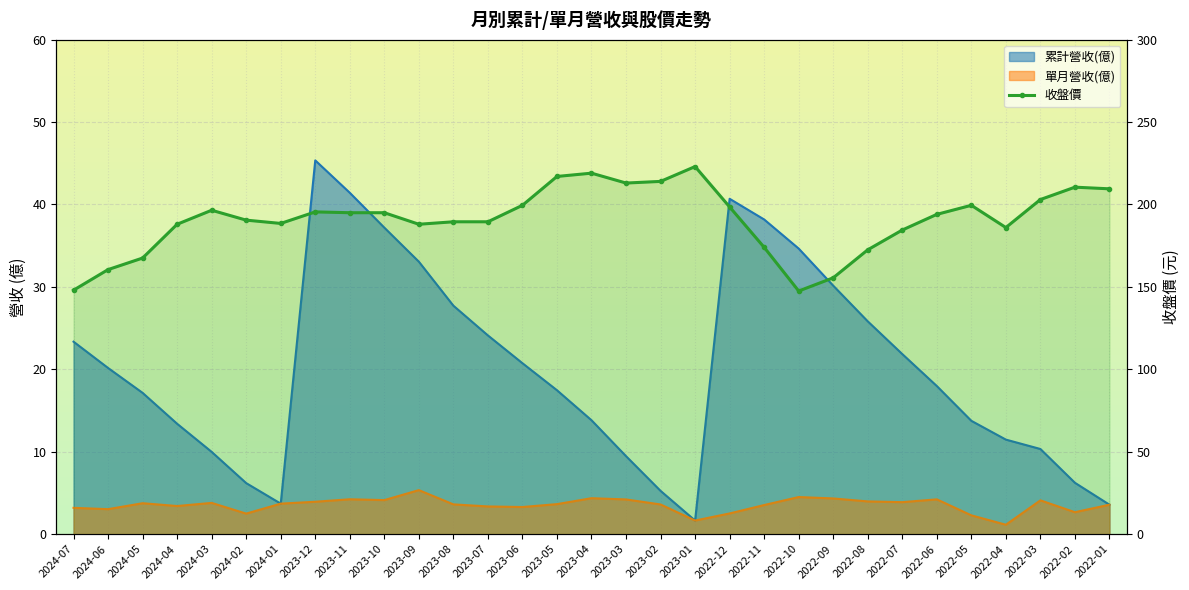

Is it true that the value at 2023-06 is 199.5?

True